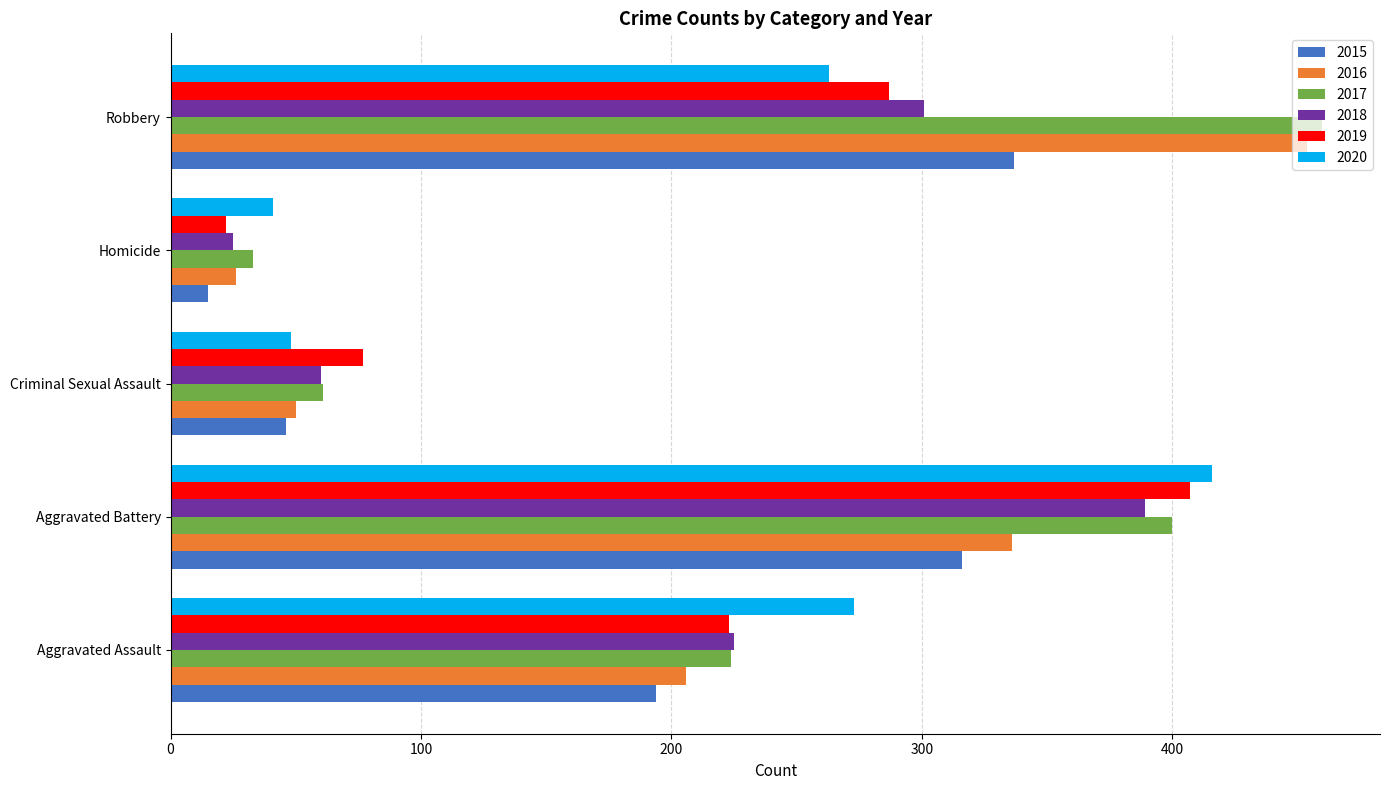

What is the total value across all series at Criminal Sexual Assault?

342